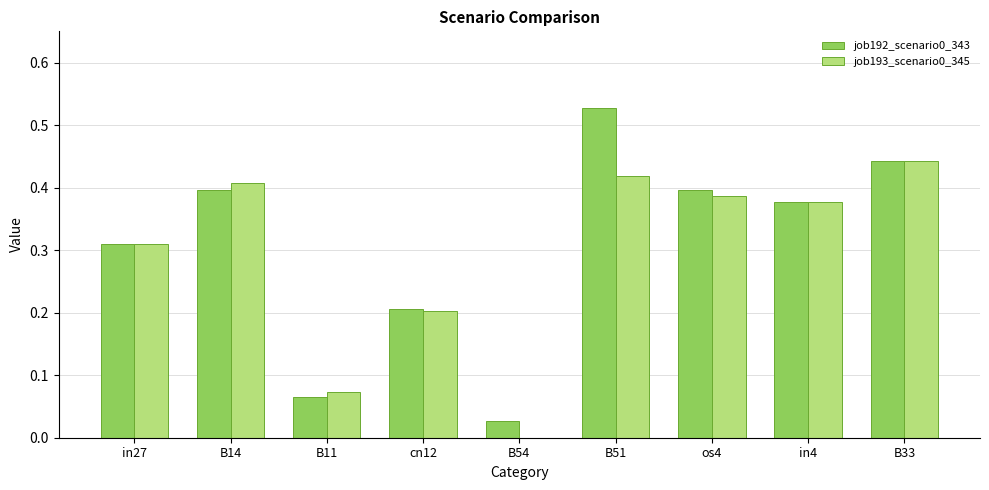

What is the total value across all series at B33?

0.9